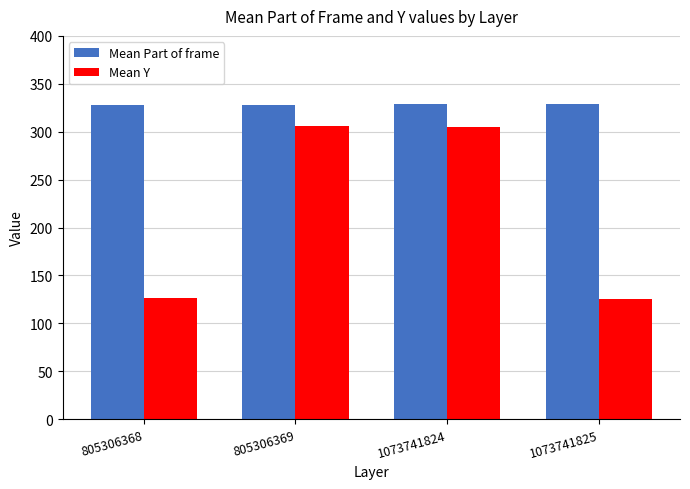

Which series has the widest spread of values?

Mean Y